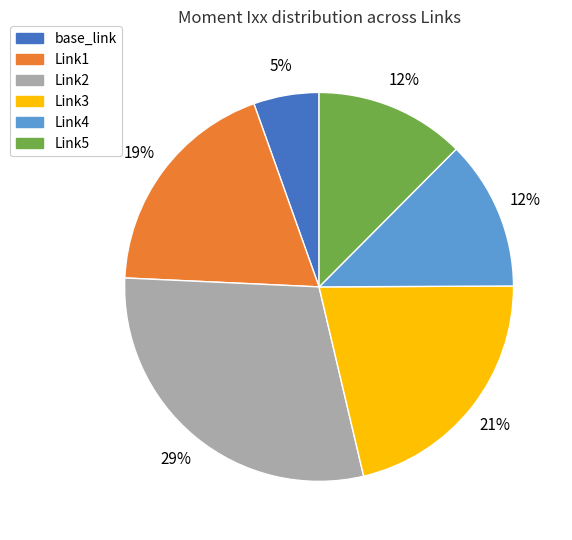

Is there any slice that represents more than half of the pie?

No